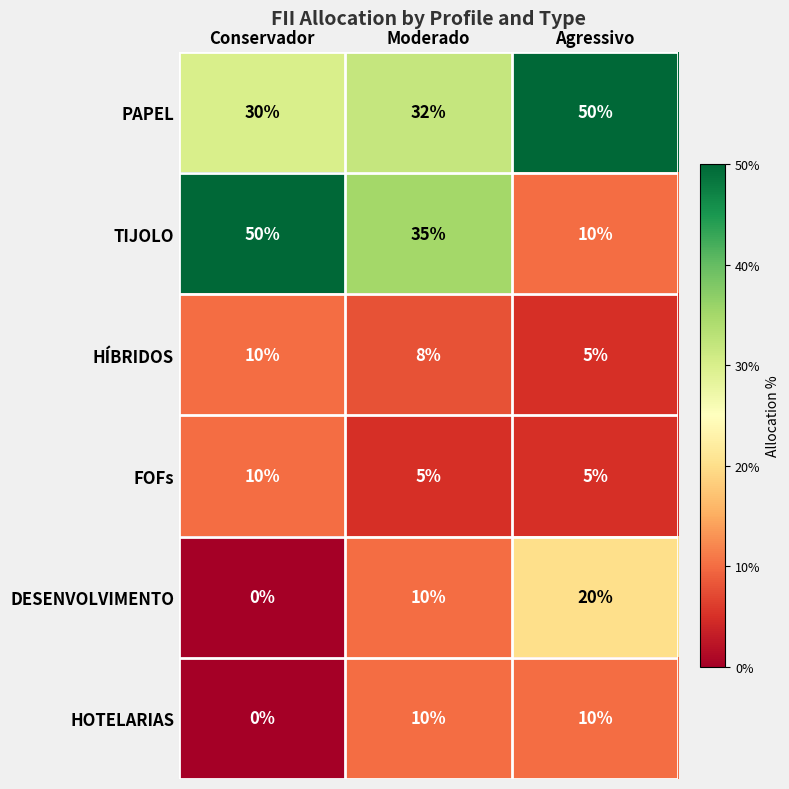

Reading left to right, transcribe all the data shown in this chart.

PAPEL: 30	32	50
TIJOLO: 50	35	10
HÍBRIDOS: 10	8	5
FOFs: 10	5	5
DESENVOLVIMENTO: 0	10	20
HOTELARIAS: 0	10	10